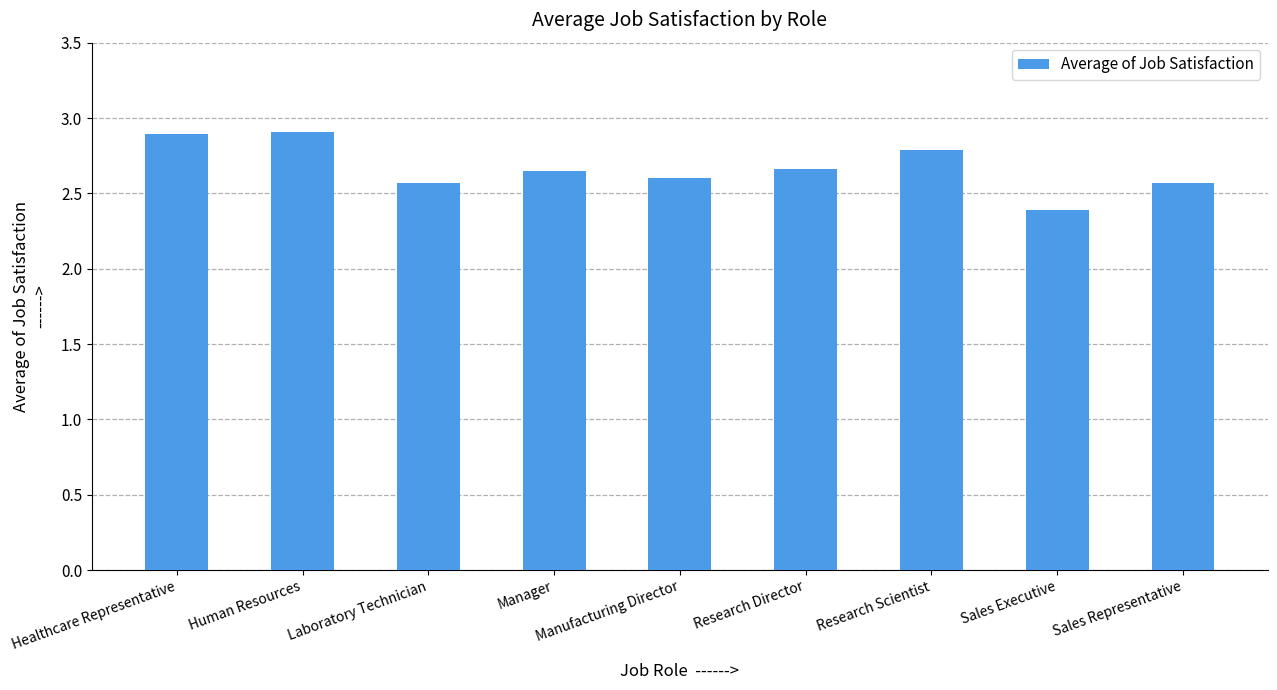

Which label corresponds to the smallest value in the chart?

Sales Executive